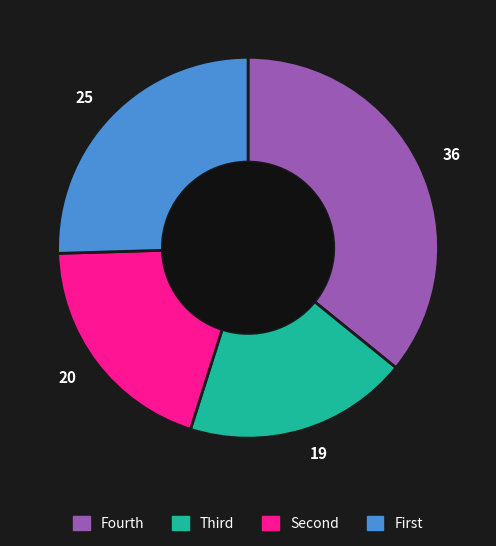

Do 19 and 36 together represent more than half of the pie?

Yes